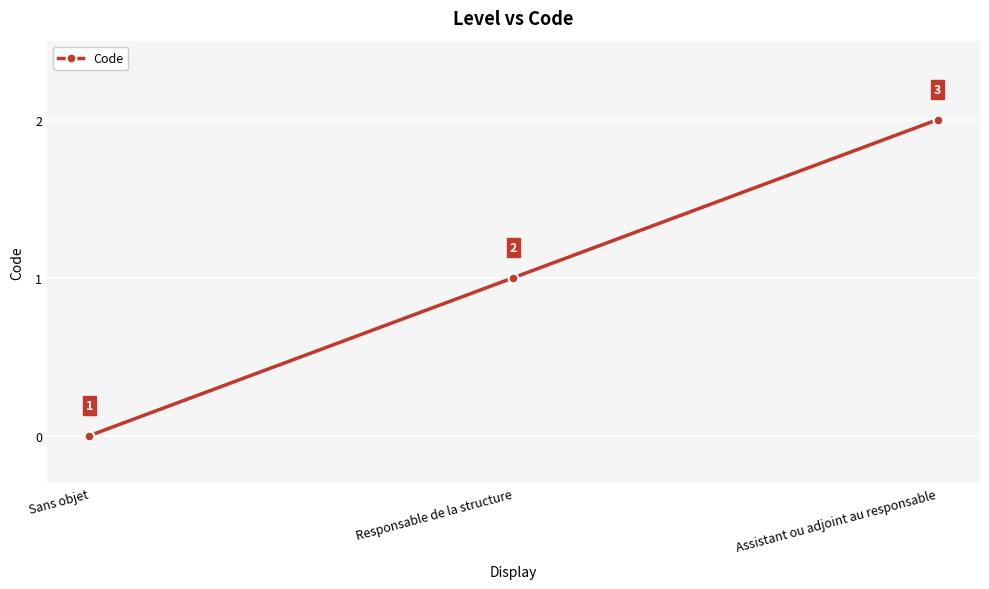

What is the difference between the values at Responsable de la structure and Sans objet?

1